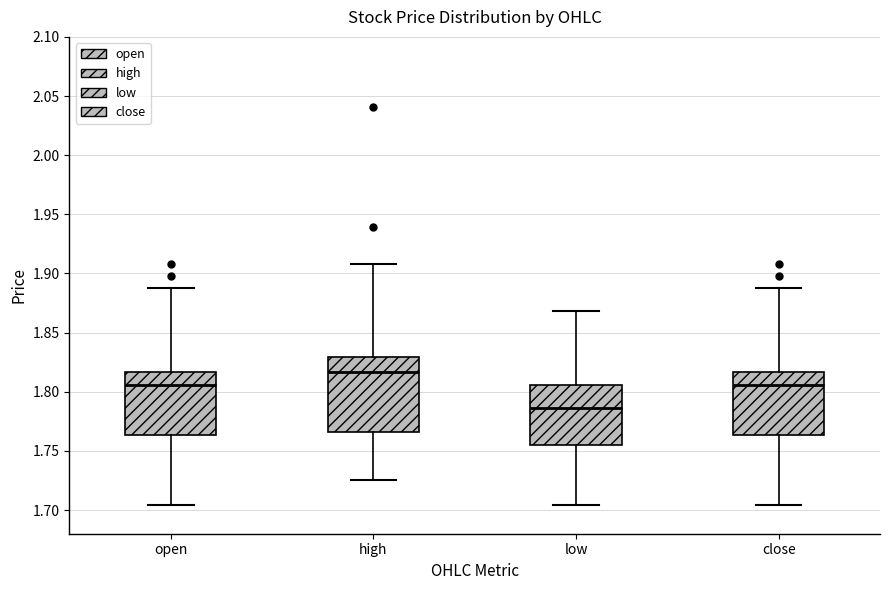

Where does the lower whisker of the box for close end on the y-axis? The values are not printed on the chart, so give them approximately, as read against the axis.

1.705